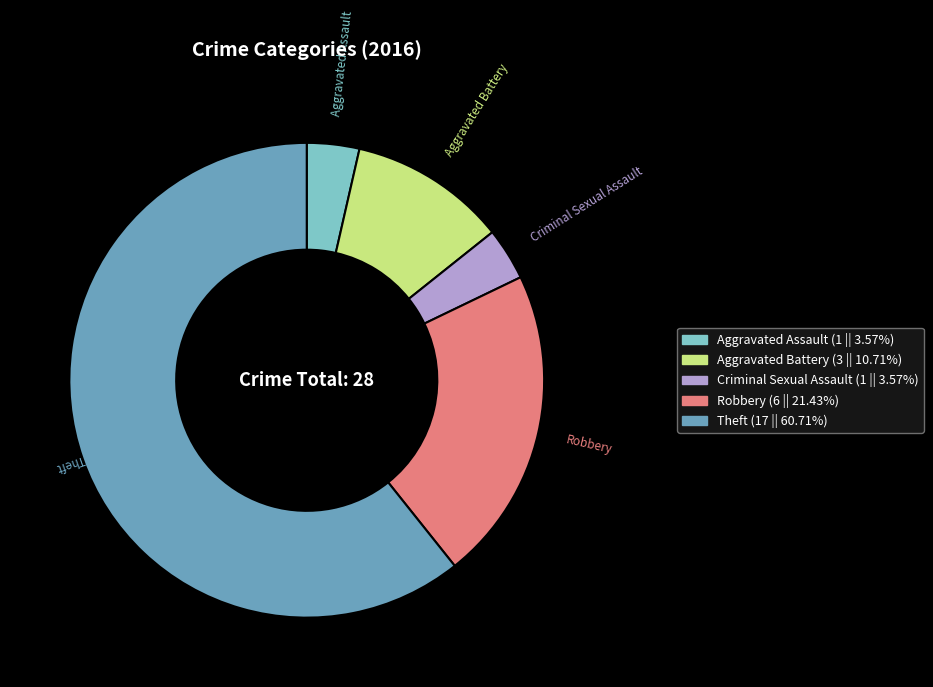

Is the sum of Theft and Robbery greater than half?

Yes